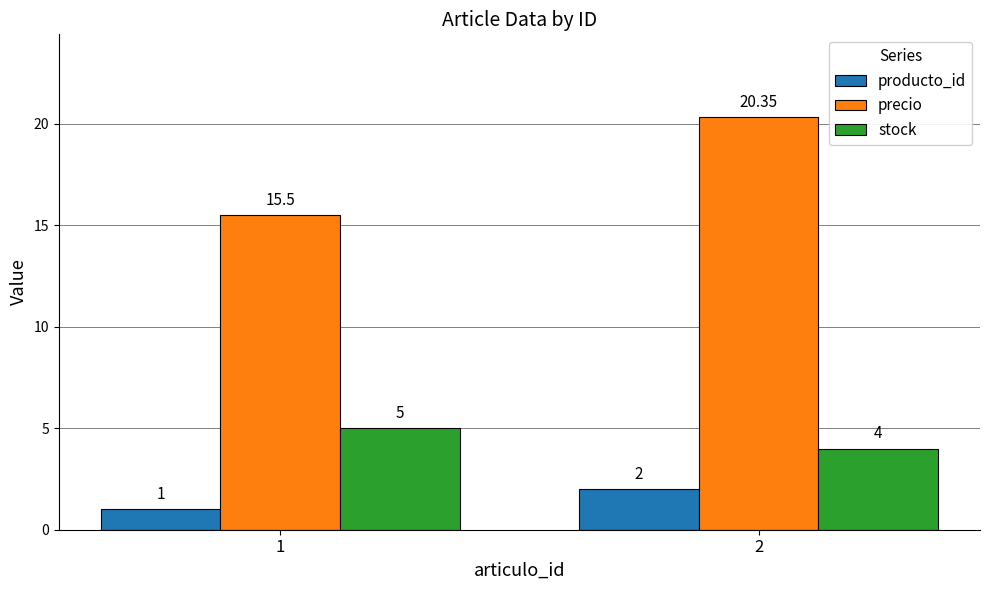

Which series has the largest total across all categories?

precio